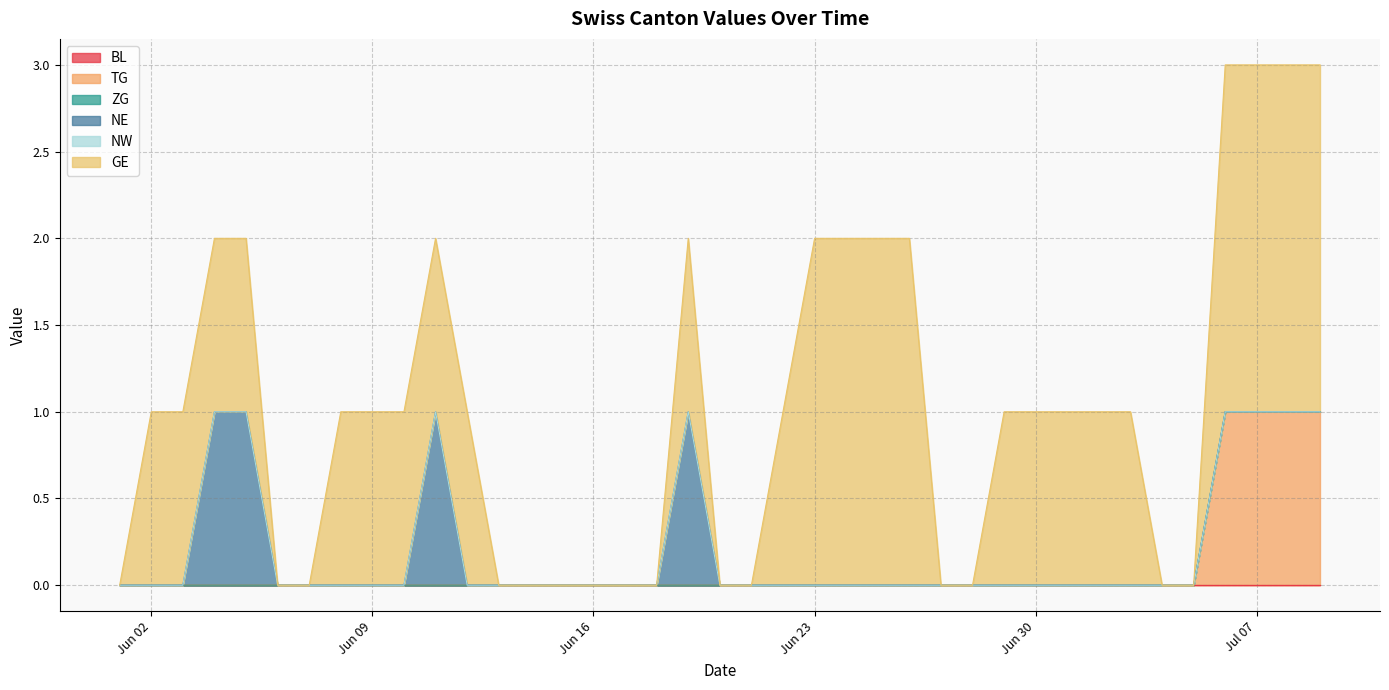

True or false: TG and NW intersect in this chart.

False